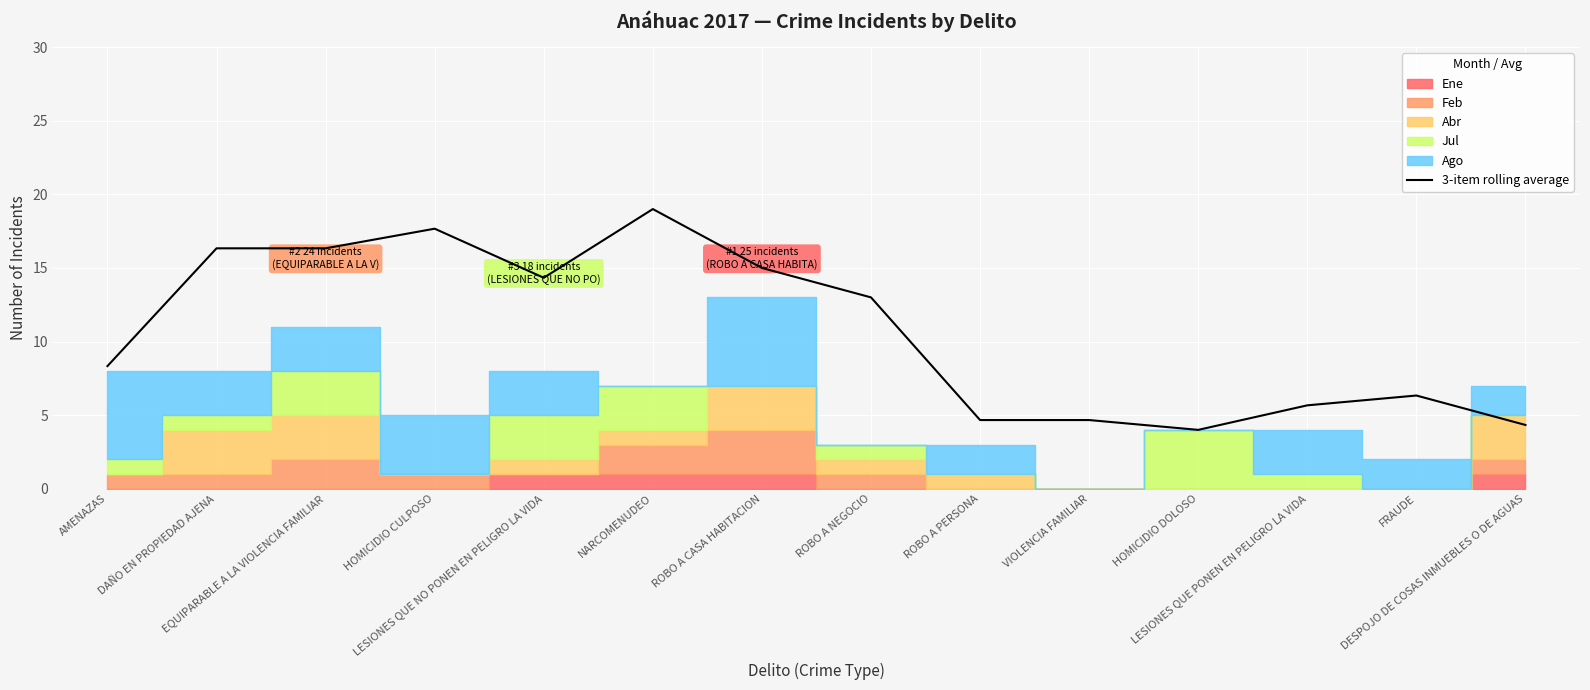

How many data points are less than 12?

7